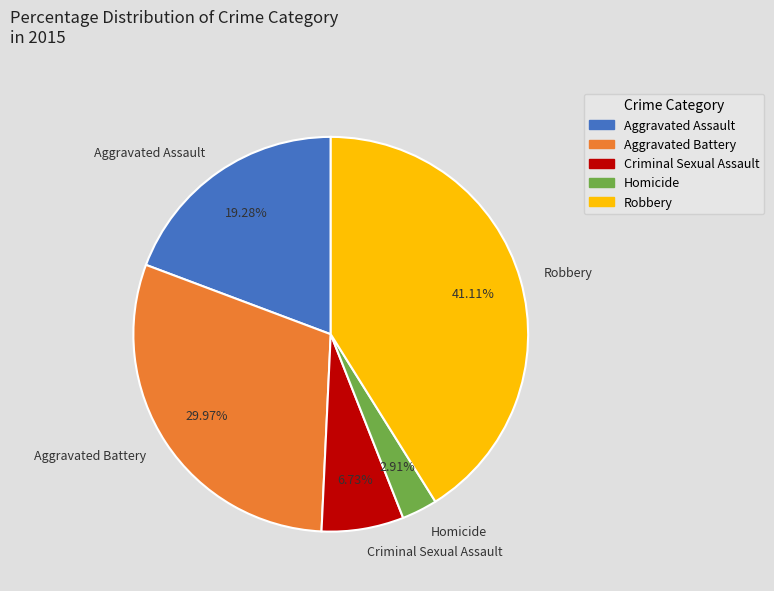

What is the largest slice in the pie chart?

Robbery